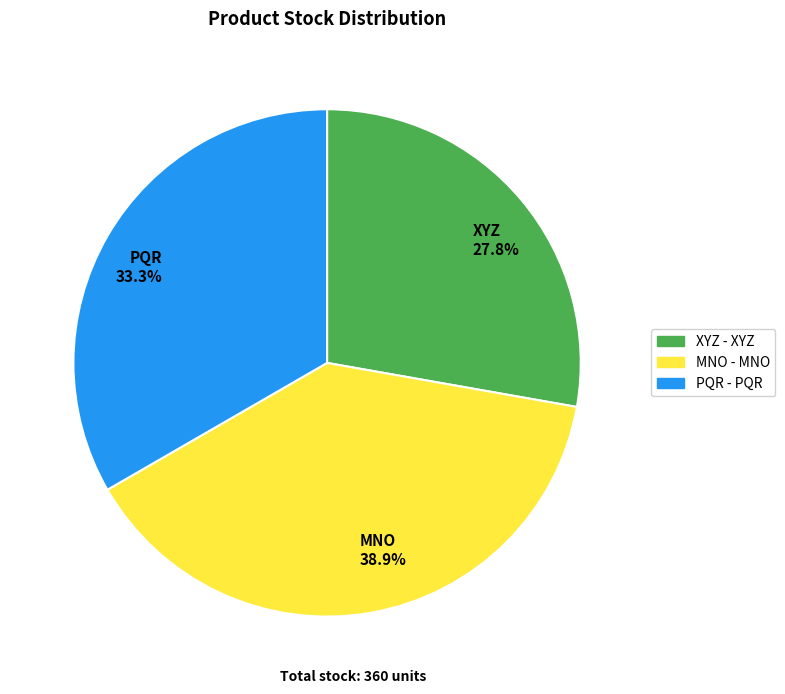

Approximately how many times larger is the value at PQR 33.3% compared to MNO 38.9%?

0.9